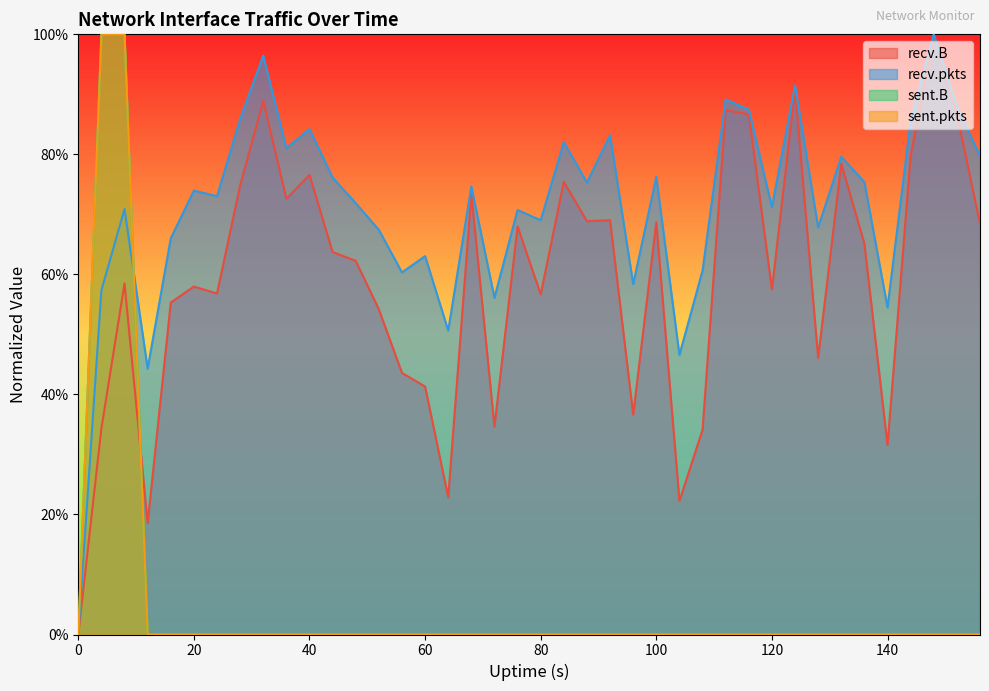

Reading left to right, what are all the values shown in this chart?

recv.B: 0=0.0	4=0.3	8=0.6	12=0.2	16=0.6	20=0.6	24=0.6	28=0.7	32=0.9	36=0.7	40=0.8	44=0.6	48=0.6	52=0.5	56=0.4	60=0.4	64=0.2	68=0.7	72=0.3	76=0.7	80=0.6	84=0.8	88=0.7	92=0.7	96=0.4	100=0.7	104=0.2	108=0.3	112=0.9	116=0.9	120=0.6	124=0.9	128=0.5	132=0.8	136=0.7	140=0.3	144=0.8	148=1.0	152=0.9	156=0.7
sent.B: 0=0.0	4=1.0	8=1.0	12=0.0	16=0.0	20=0.0	24=0.0	28=0.0	32=0.0	36=0.0	40=0.0	44=0.0	48=0.0	52=0.0	56=0.0	60=0.0	64=0.0	68=0.0	72=0.0	76=0.0	80=0.0	84=0.0	88=0.0	92=0.0	96=0.0	100=0.0	104=0.0	108=0.0	112=0.0	116=0.0	120=0.0	124=0.0	128=0.0	132=0.0	136=0.0	140=0.0	144=0.0	148=0.0	152=0.0	156=0.0
recv.pkts: 0=0.0	4=0.6	8=0.7	12=0.4	16=0.7	20=0.7	24=0.7	28=0.9	32=1.0	36=0.8	40=0.8	44=0.8	48=0.7	52=0.7	56=0.6	60=0.6	64=0.5	68=0.7	72=0.6	76=0.7	80=0.7	84=0.8	88=0.8	92=0.8	96=0.6	100=0.8	104=0.5	108=0.6	112=0.9	116=0.9	120=0.7	124=0.9	128=0.7	132=0.8	136=0.8	140=0.5	144=0.9	148=1.0	152=0.9	156=0.8
sent.pkts: 0=0.0	4=1.0	8=1.0	12=0.0	16=0.0	20=0.0	24=0.0	28=0.0	32=0.0	36=0.0	40=0.0	44=0.0	48=0.0	52=0.0	56=0.0	60=0.0	64=0.0	68=0.0	72=0.0	76=0.0	80=0.0	84=0.0	88=0.0	92=0.0	96=0.0	100=0.0	104=0.0	108=0.0	112=0.0	116=0.0	120=0.0	124=0.0	128=0.0	132=0.0	136=0.0	140=0.0	144=0.0	148=0.0	152=0.0	156=0.0